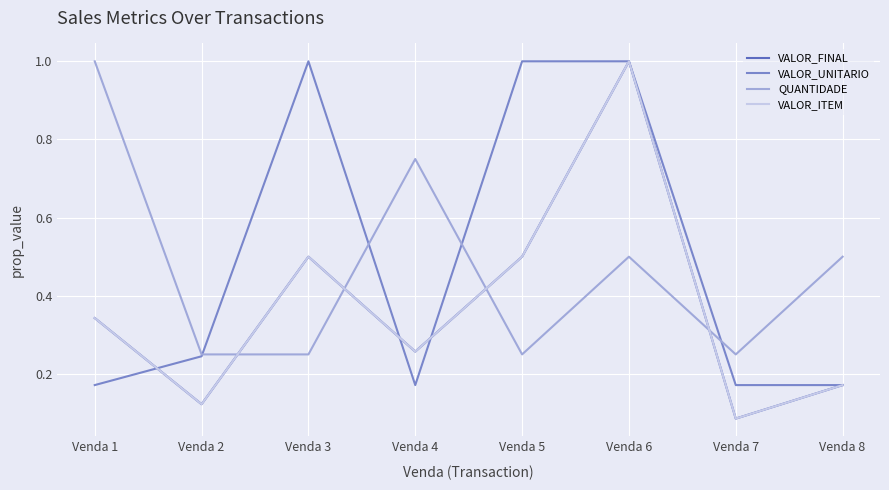

What is the greatest value displayed?

1.0